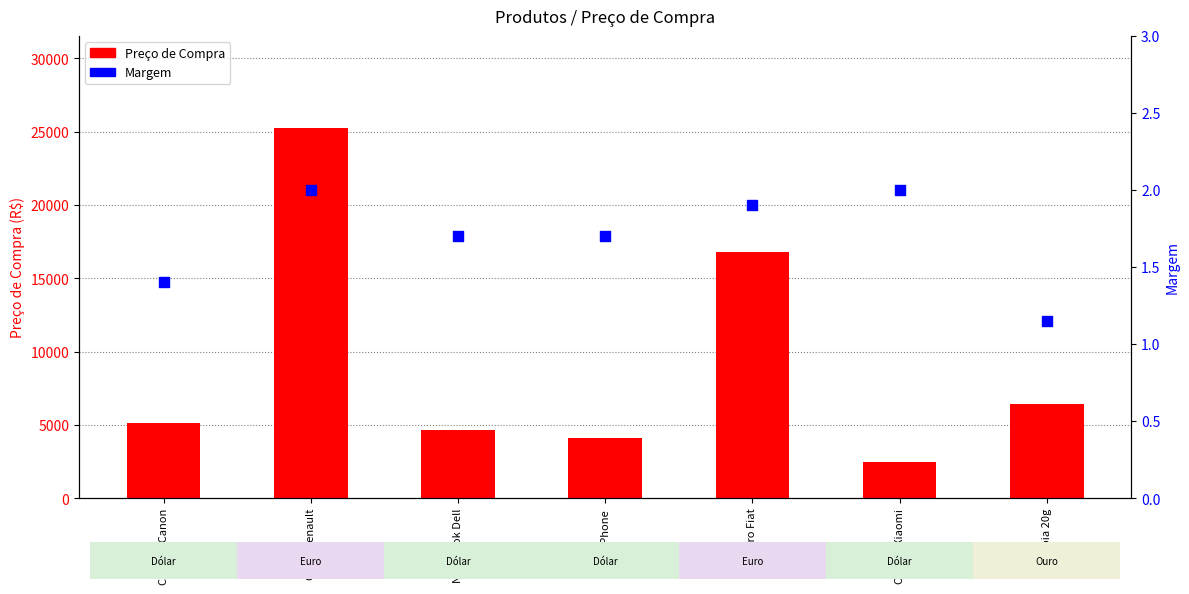

Is the value of Preço de Compra at Carro Fiat greater than the value of Margem at Carro Fiat?

Yes